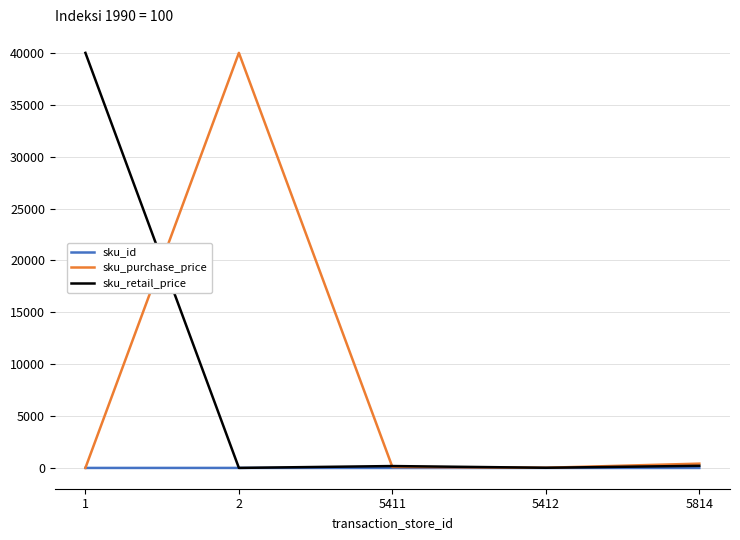

Is the value of sku_retail_price at 1 greater than the value of sku_purchase_price at 5814?

Yes